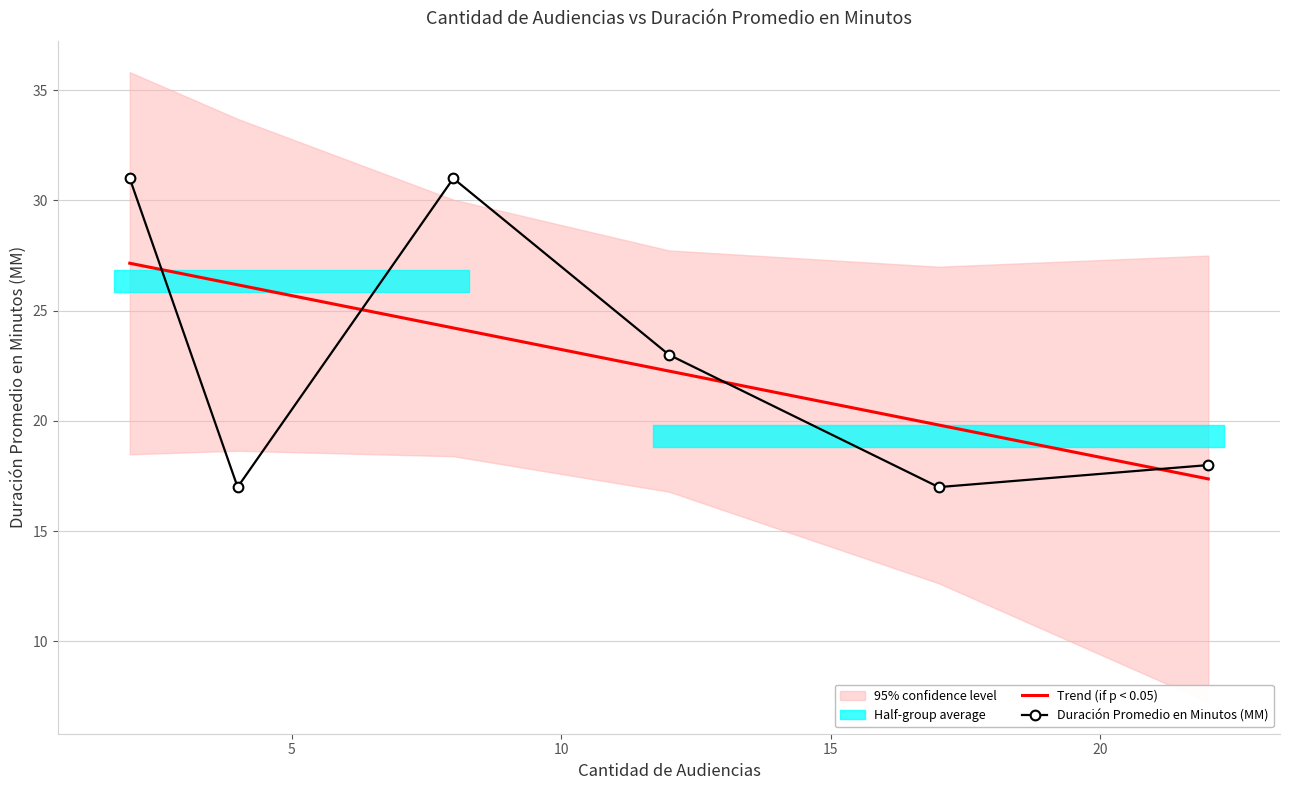

What is the highest value of the Trend (if p < 0.05) series?

27.2